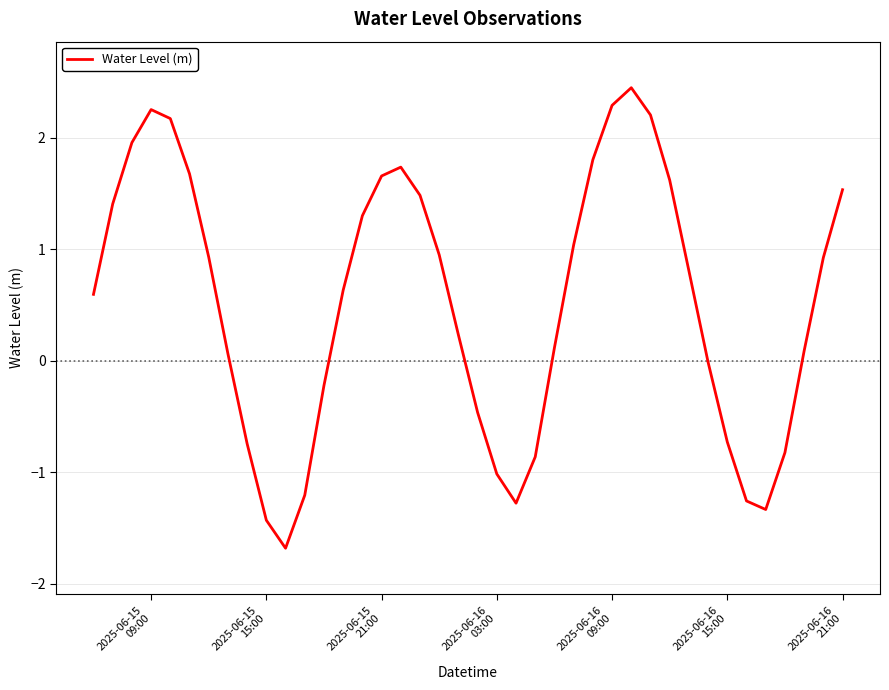

What is the smallest value displayed?

-1.7